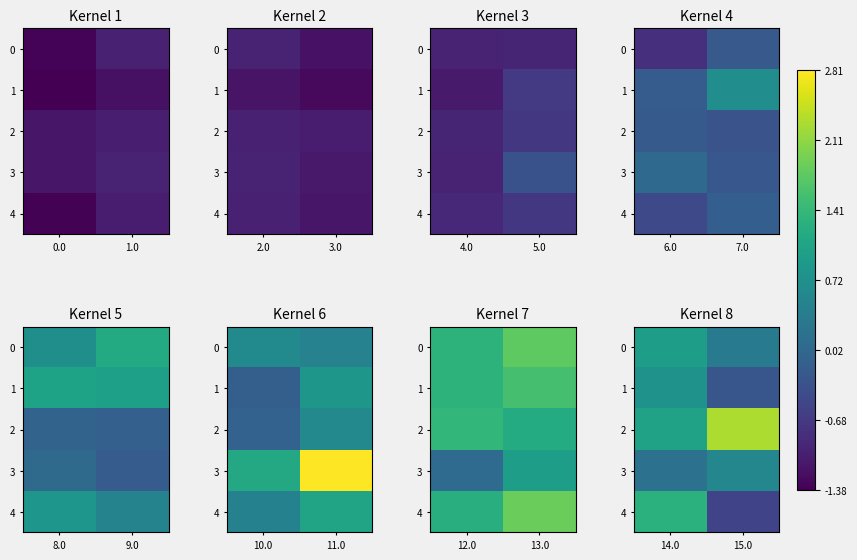

Is the value of row_2 at 1.0 greater than the value of row_1 at 0.0?

Yes